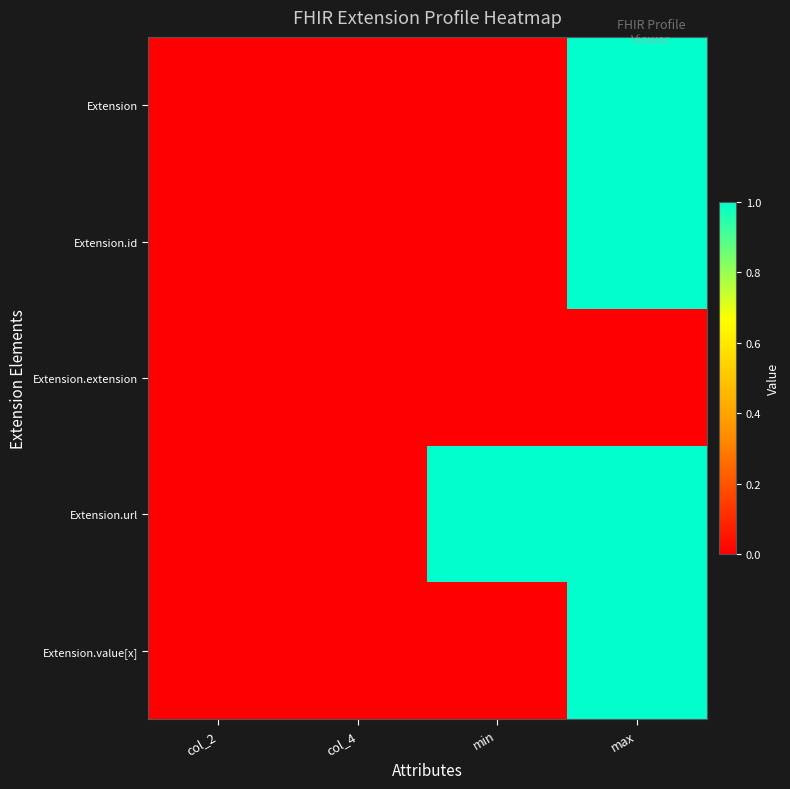

What is the greatest value displayed?

1